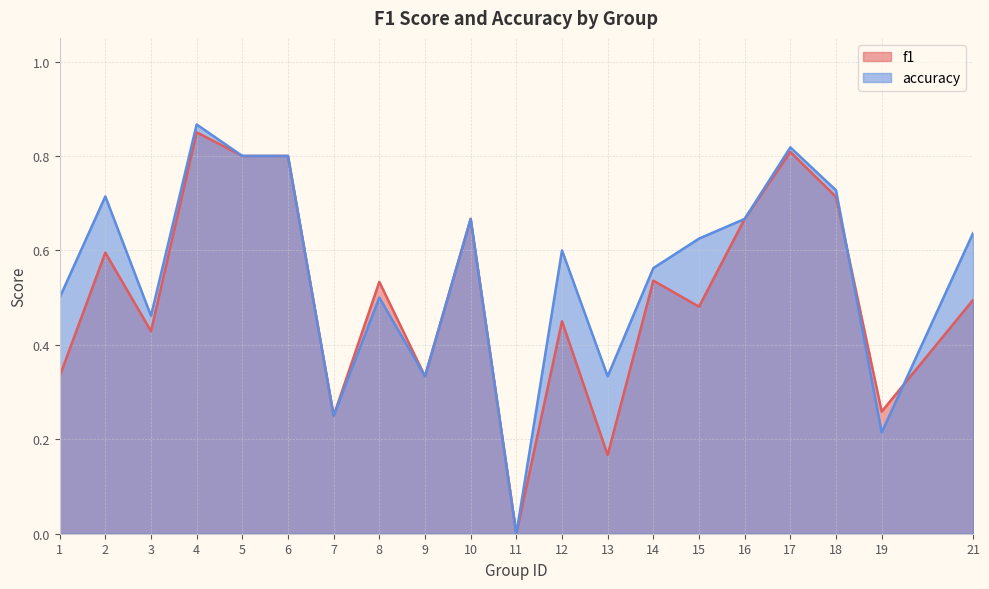

Which series has the largest total across all categories?

accuracy